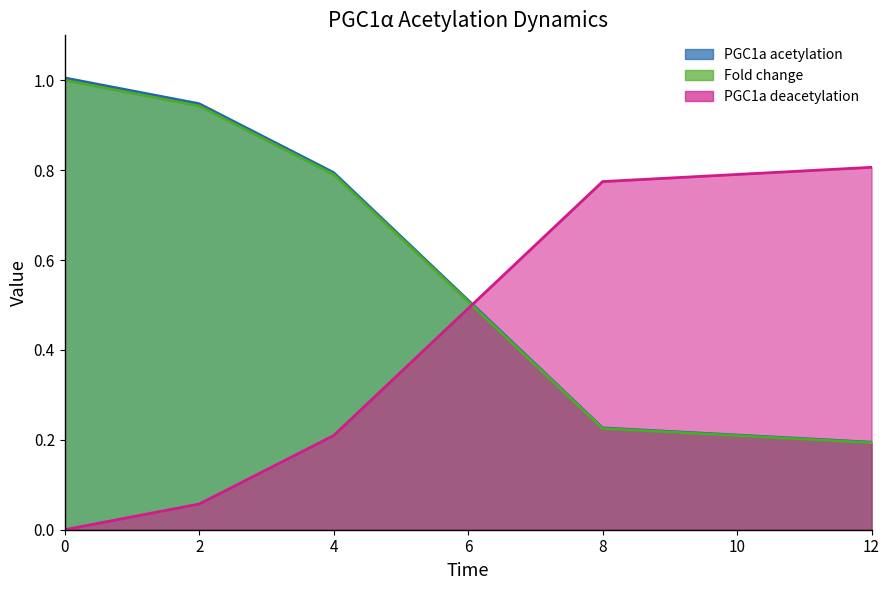

What are all the series names shown in the legend?

PGC1a acetylation, Fold change, PGC1a deacetylation